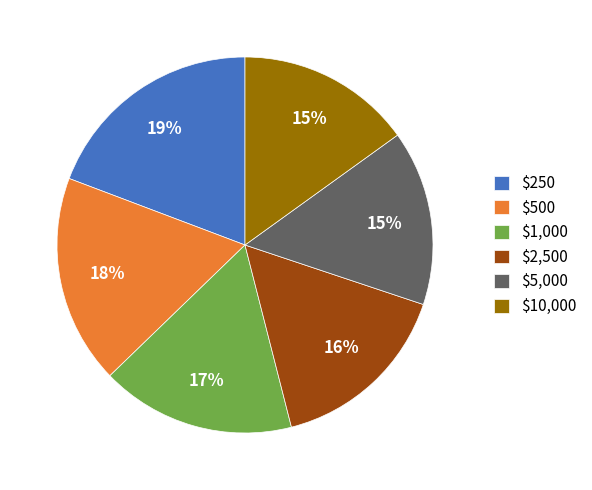

Does any single category account for the majority?

No